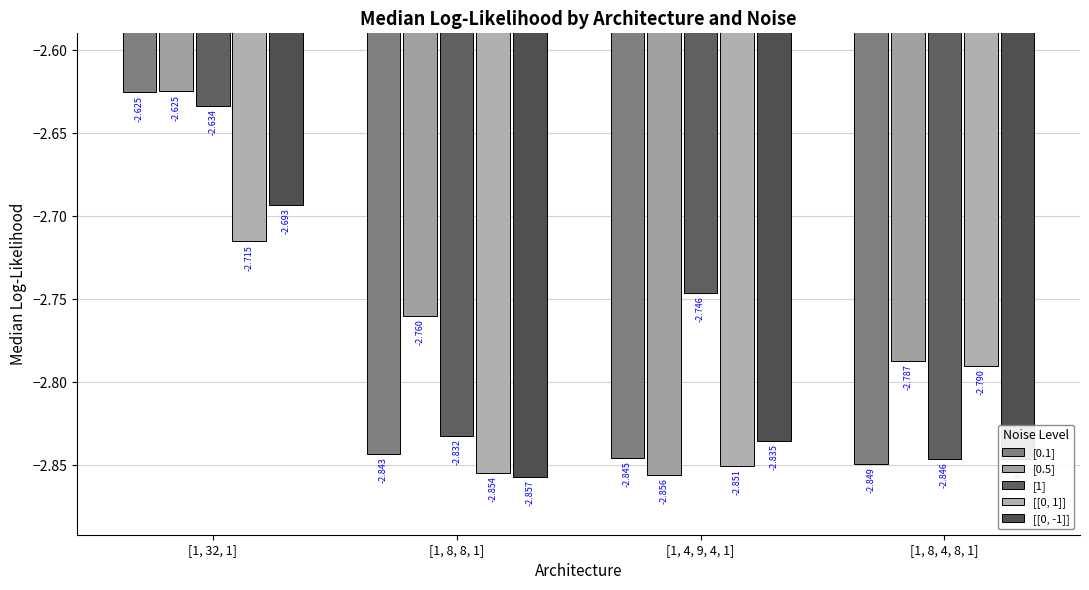

Rank the series by their maximum value, from highest to lowest.

[0.5], [0.1], [1], [[0, -1]], [[0, 1]]